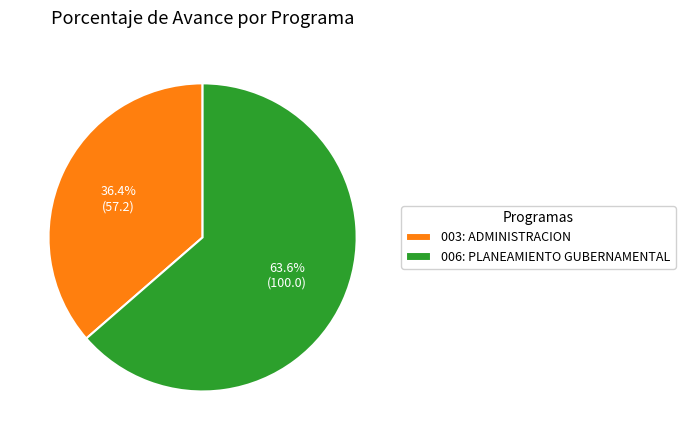

What portion of the pie excludes 006: PLANEAMIENTO GUBERNAMENTAL?

36.4%